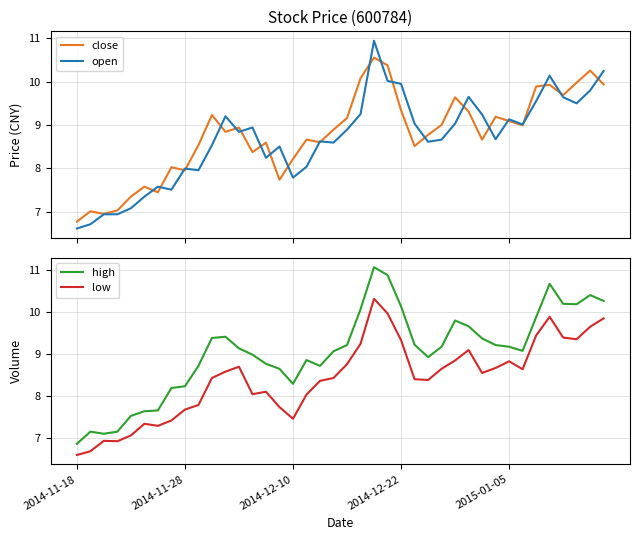

True or false: low and high cross at least once.

False